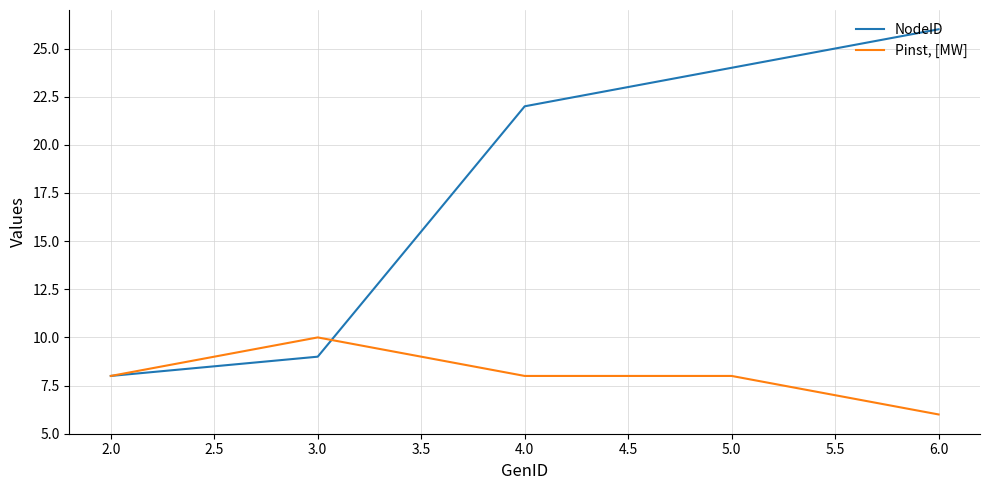

List the series in order of their overall mean, lowest first.

Pinst, [MW], NodeID